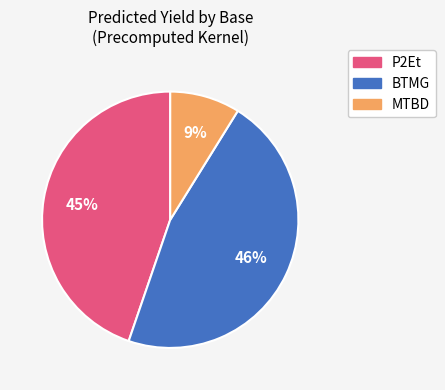

Combined, do P2Et and MTBD account for over 50%?

Yes